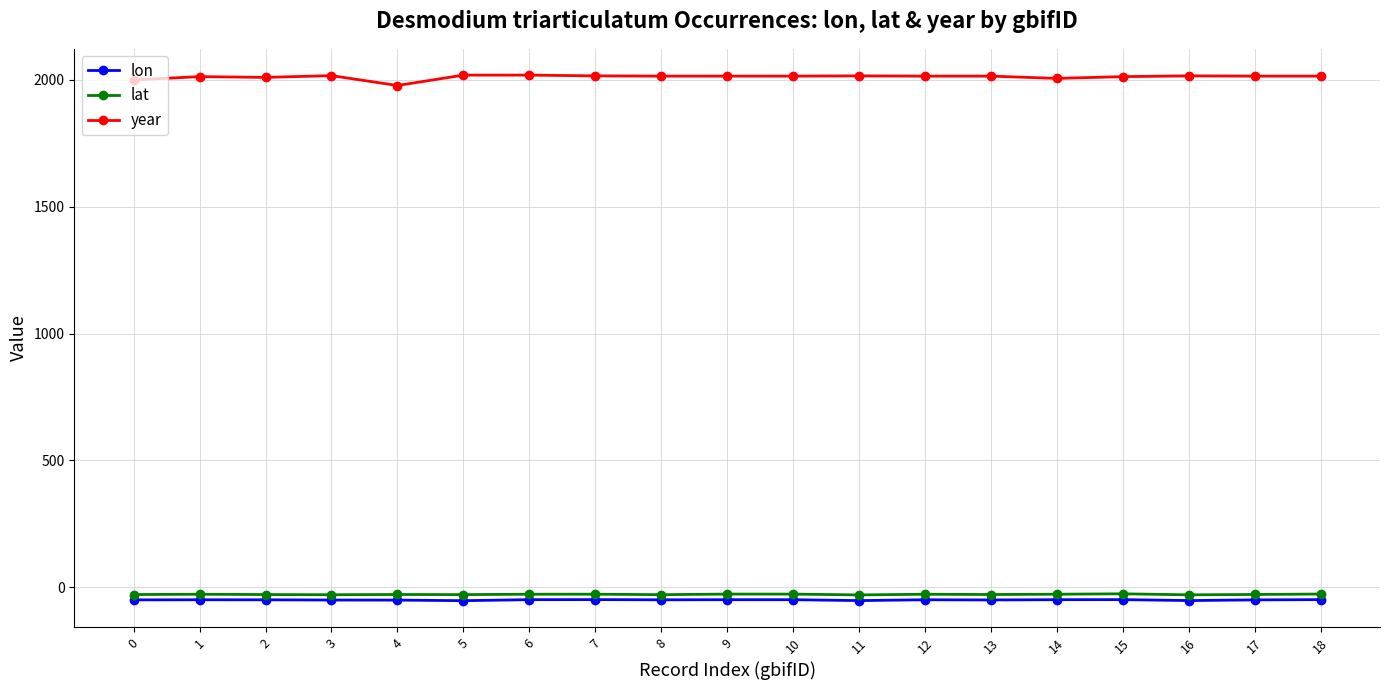

True or false: year and lon intersect in this chart.

False